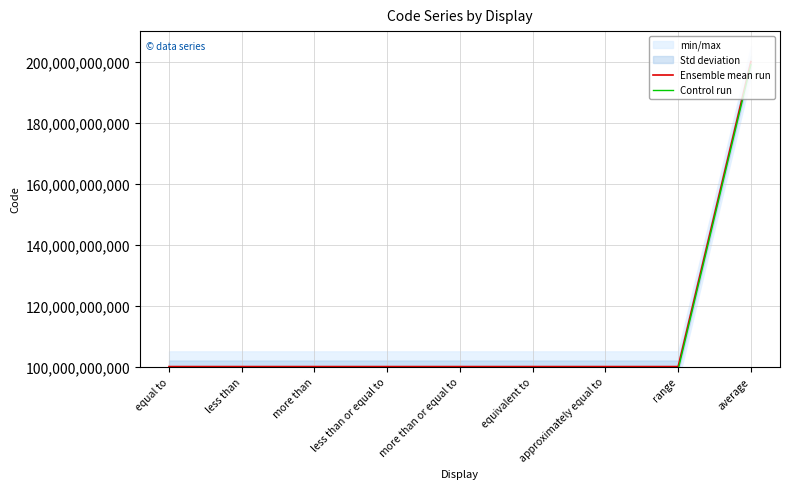

List the series in order of their peak value, lowest first.

Control run, Ensemble mean run